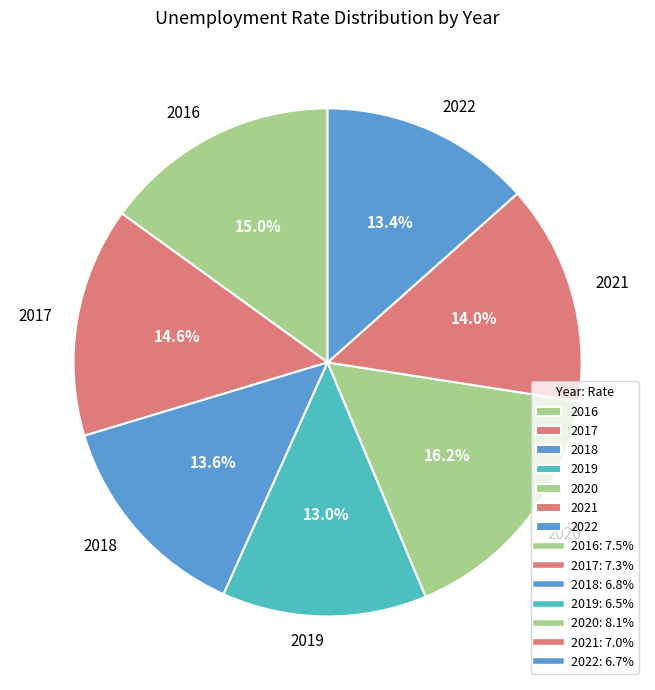

The 2017 slice represents 25% of the pie. True or false?

False